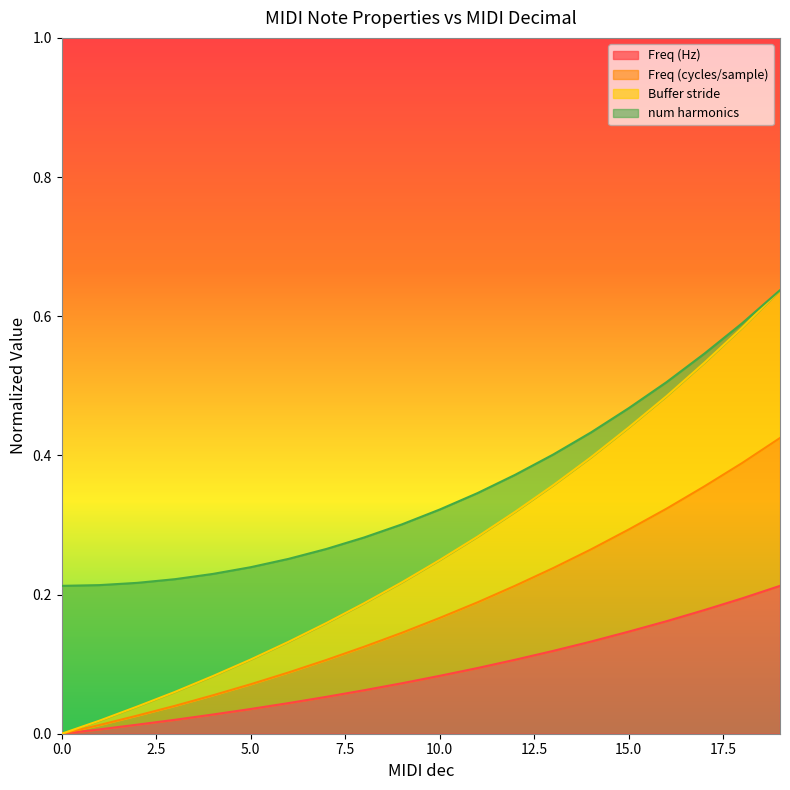

True or false: Freq (cycles/sample) has more than 2 interior local peaks.

False